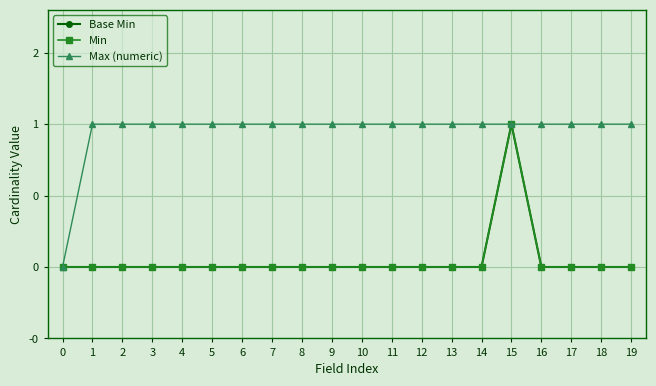

At how many categories does at least one series exceed 0?

19